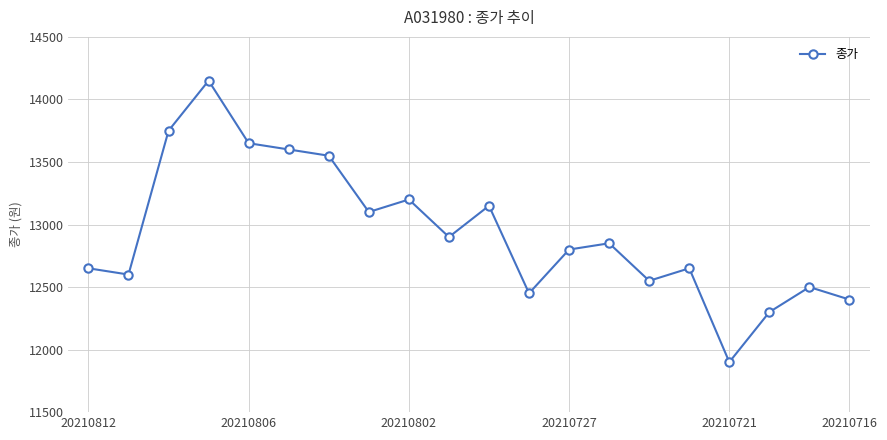

What is the value of the 7th point from the left?

13550